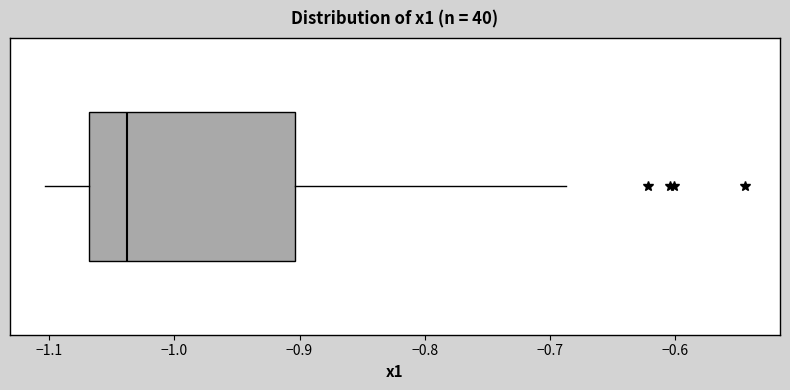

Transcribe this box plot: give where the median line is, the range the box spans, and where the two whiskers end, as read against the x-axis. The values are not printed on the chart, so give them approximately, as read against the axis.

median -1.04, box -1.07 to -0.90, whiskers -1.10 to -0.69